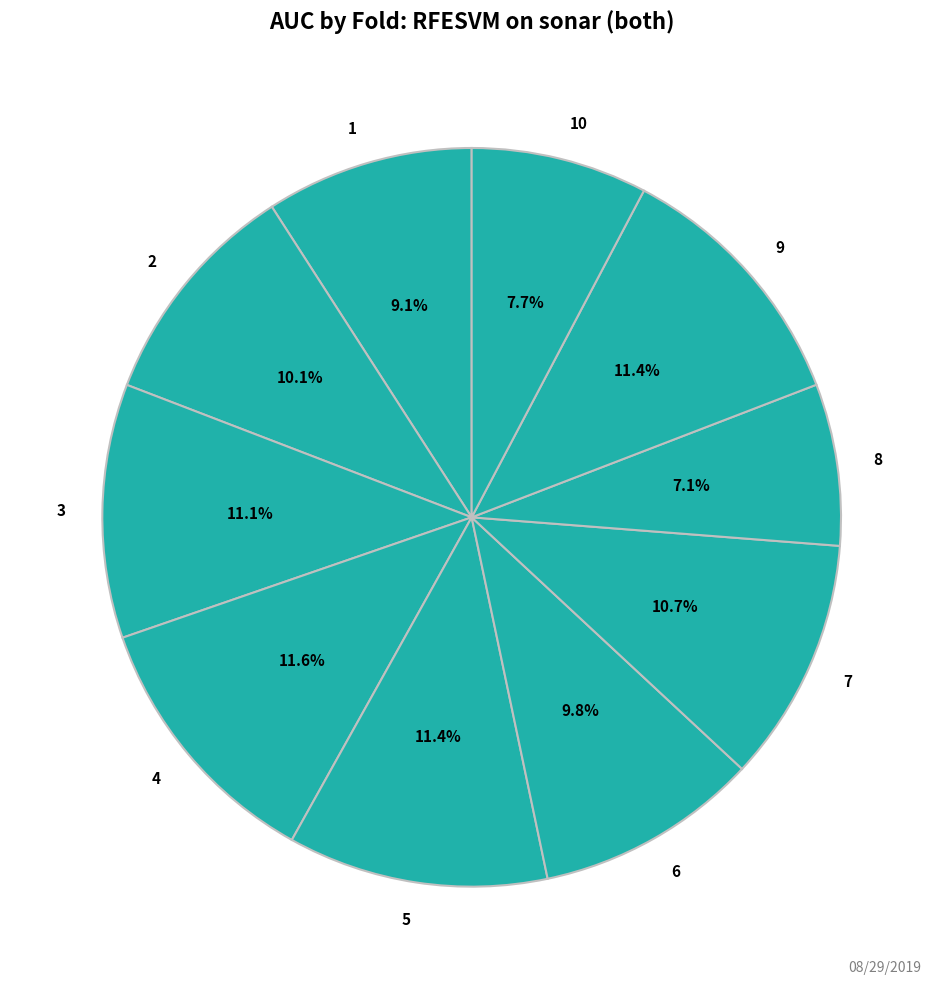

Which category has the smallest portion of the pie?

8